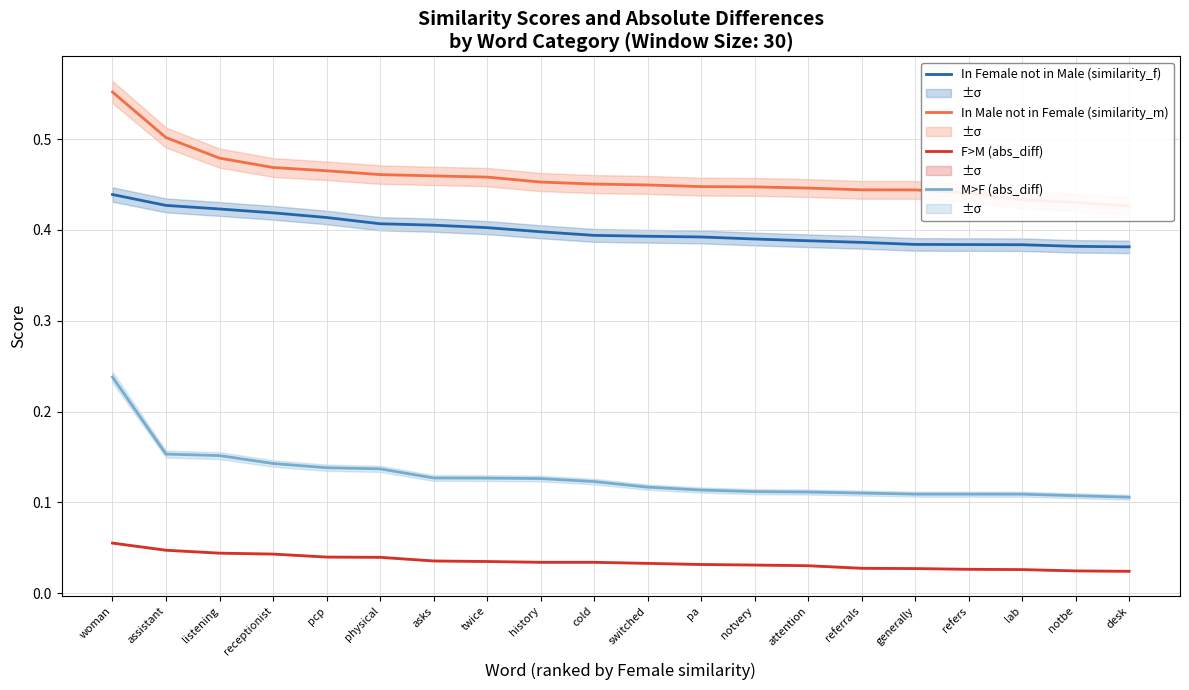

Between receptionist and history, which series saw the biggest shift?

In Female not in Male (similarity_f)